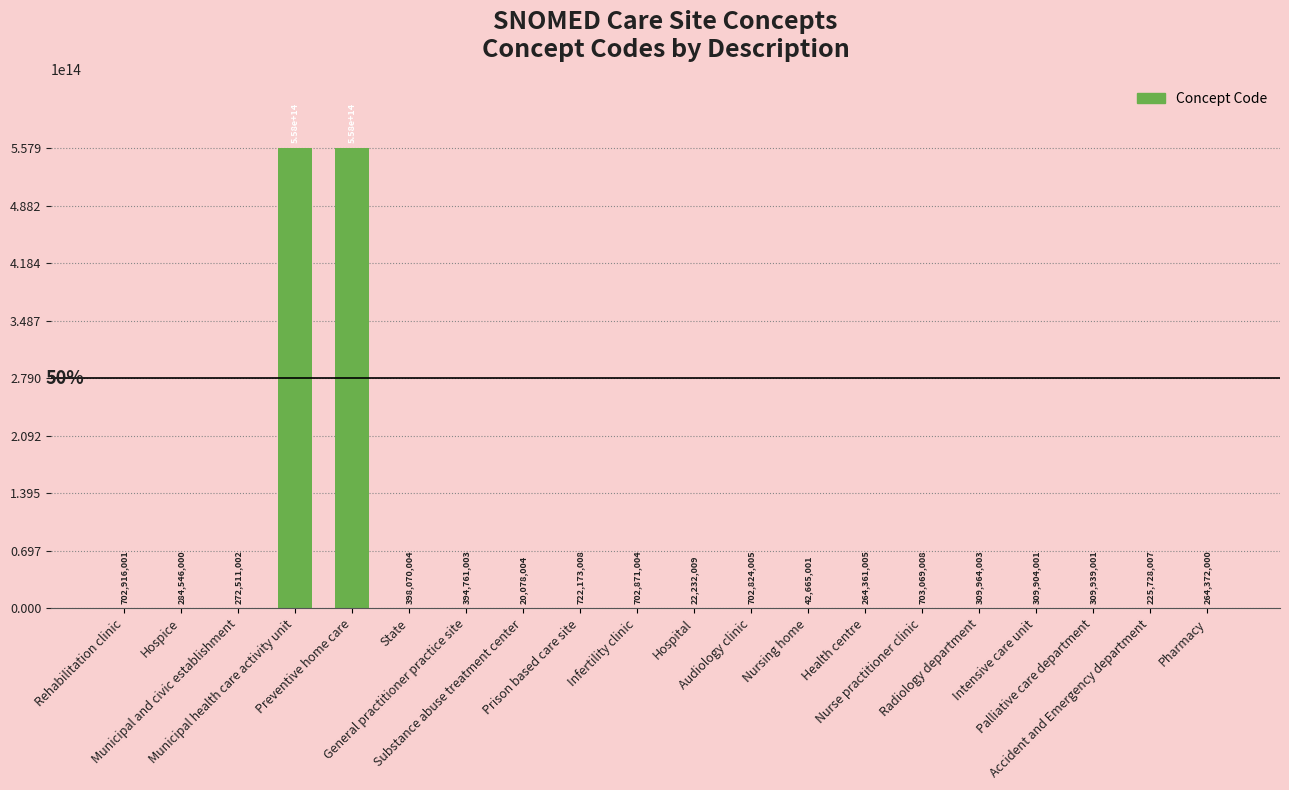

Rank the categories by value from lowest to highest.

Substance abuse treatment center, Hospital, Nursing home, Accident and Emergency department, Health centre, Pharmacy, Municipal and civic establishment, Hospice, Intensive care unit, Palliative care department, Radiology department, General practitioner practice site, State, Audiology clinic, Infertility clinic, Rehabilitation clinic, Nurse practitioner clinic, Prison based care site, Municipal health care activity unit, Preventive home care